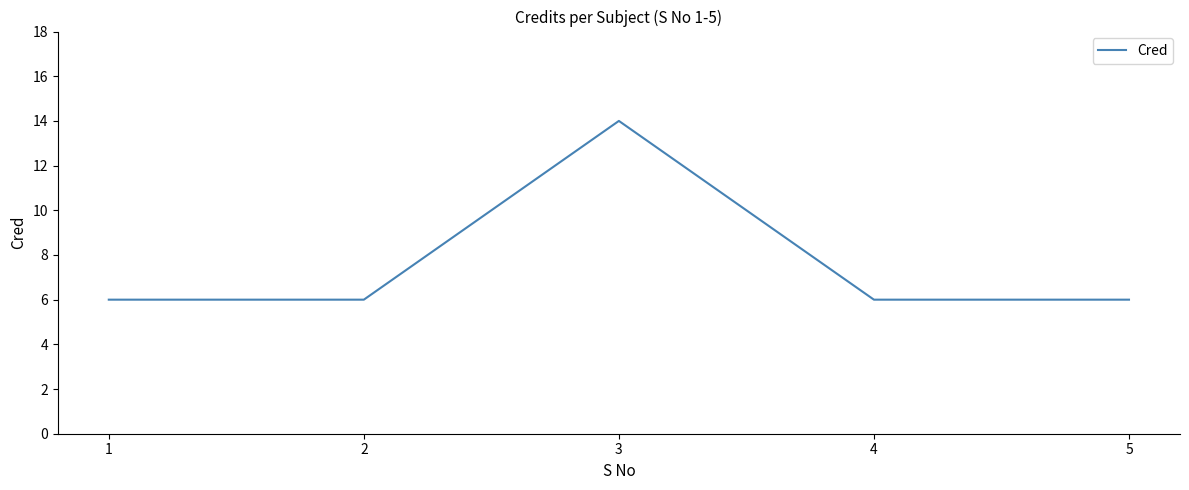

Which has a higher value, 3 or 4?

3